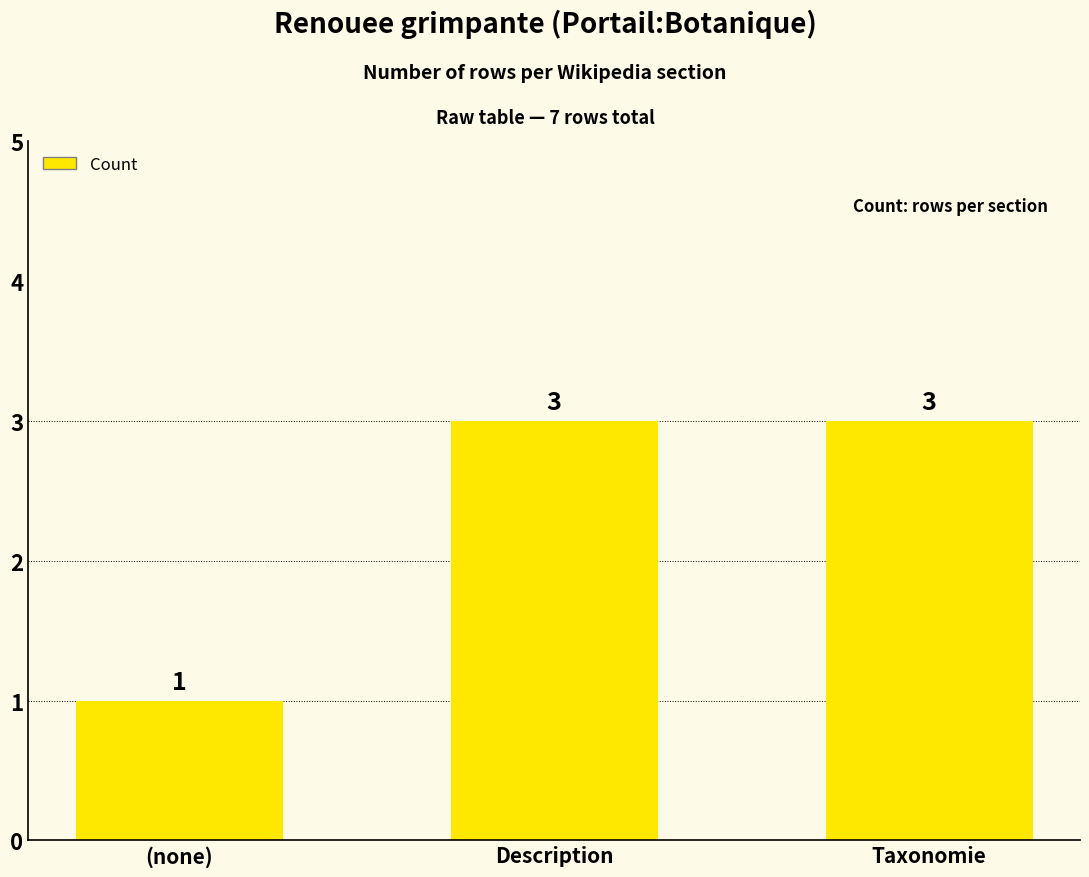

Are the bars horizontal?

No